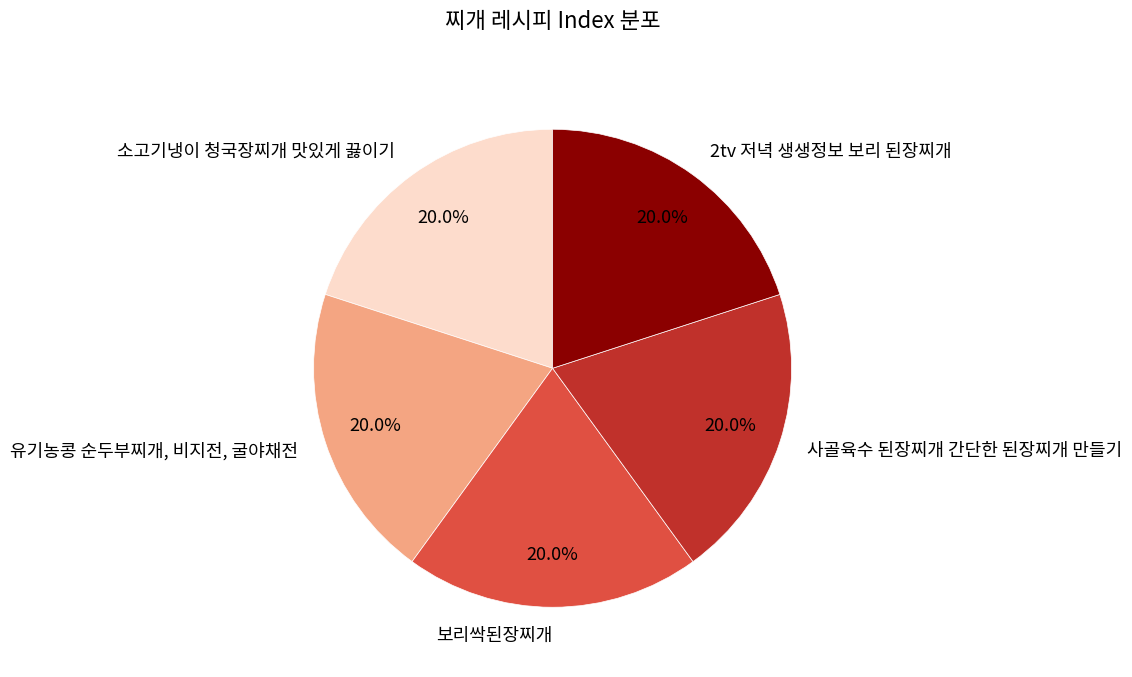

True or false: 소고기냉이 청국장찌개 맛있게 끓이기 accounts for 31% of the total.

False